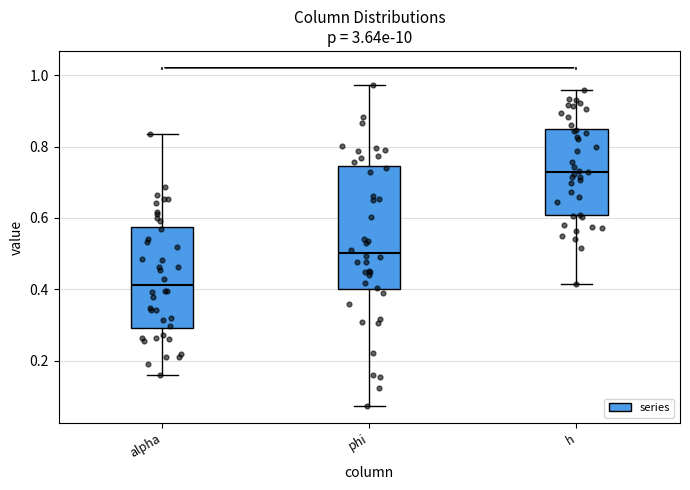

Reading left to right, transcribe this box plot: for each box, give where its median line is, the range the box spans, and where its two whiskers end, as read against the y-axis. The values are not printed on the chart, so give them approximately, as read against the axis.

alpha: median 0.42, box 0.30 to 0.58, whiskers 0.16 to 0.84
phi: median 0.50, box 0.40 to 0.74, whiskers 0.08 to 0.98
h: median 0.72, box 0.60 to 0.86, whiskers 0.42 to 0.96